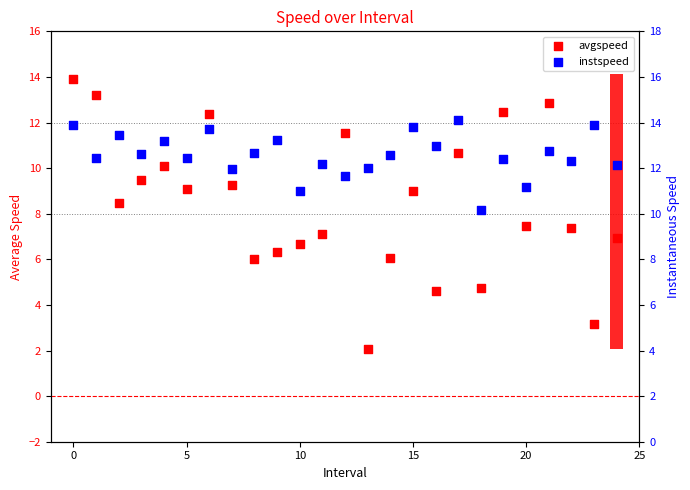

What are all the series names shown in the legend?

avgspeed, instspeed